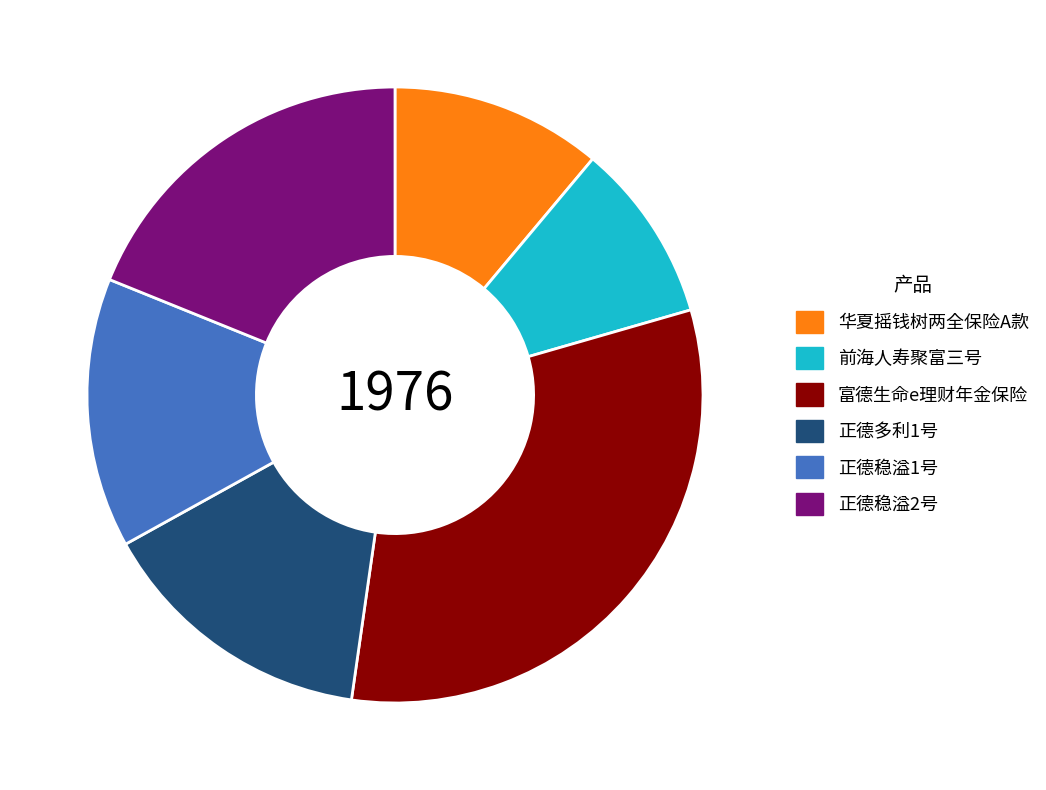

What is the largest slice in the pie chart?

富德生命e理财年金保险